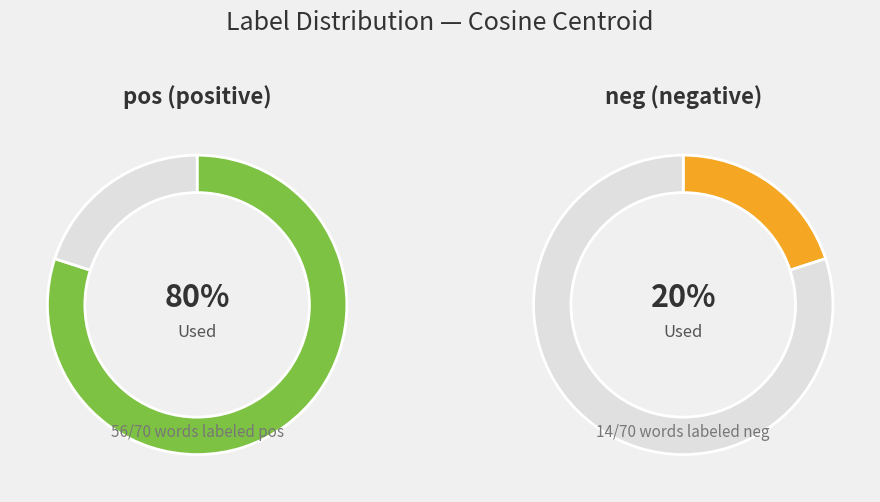

Between pos and neg, which is larger?

pos